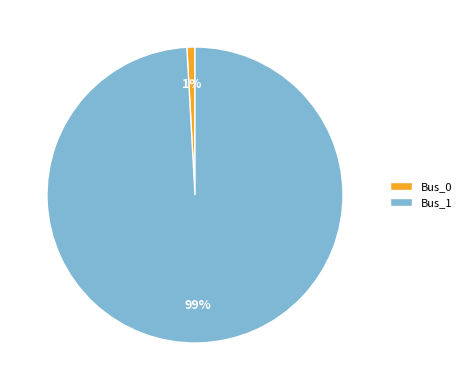

Which slice is the smallest?

Bus_0